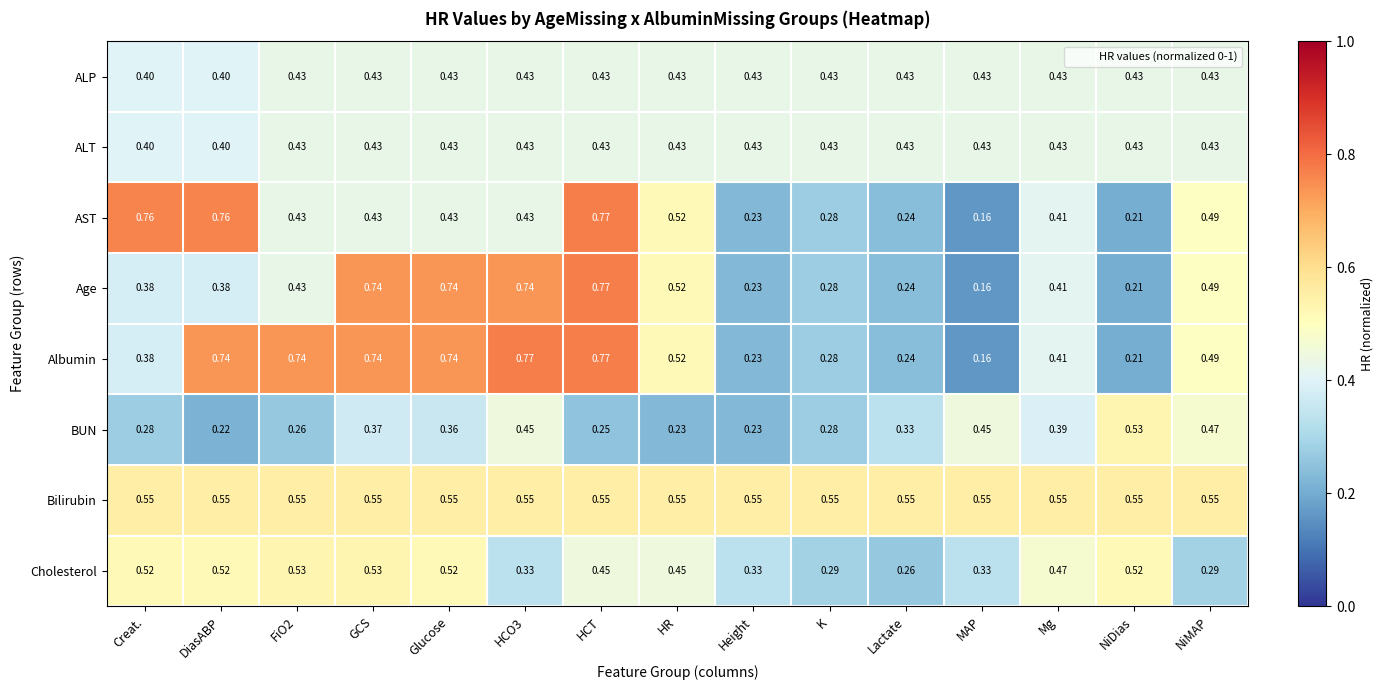

At which label is BUN closest to 0?

DiasABP